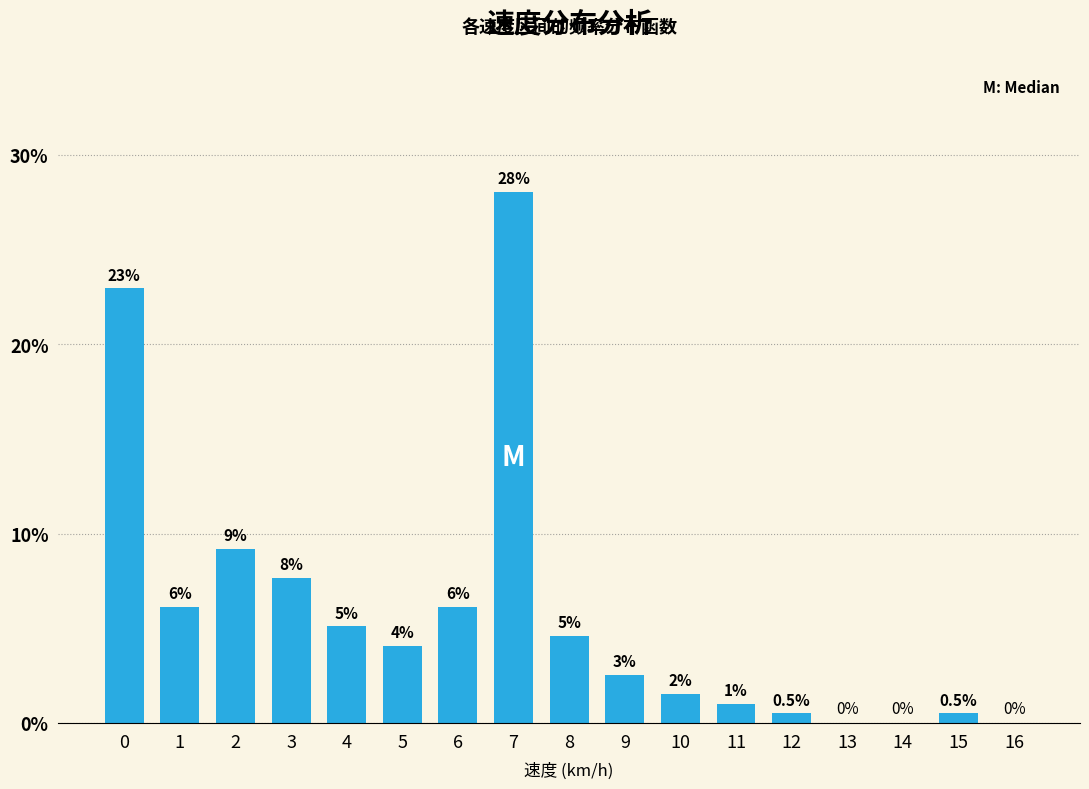

Are the bars horizontal?

No